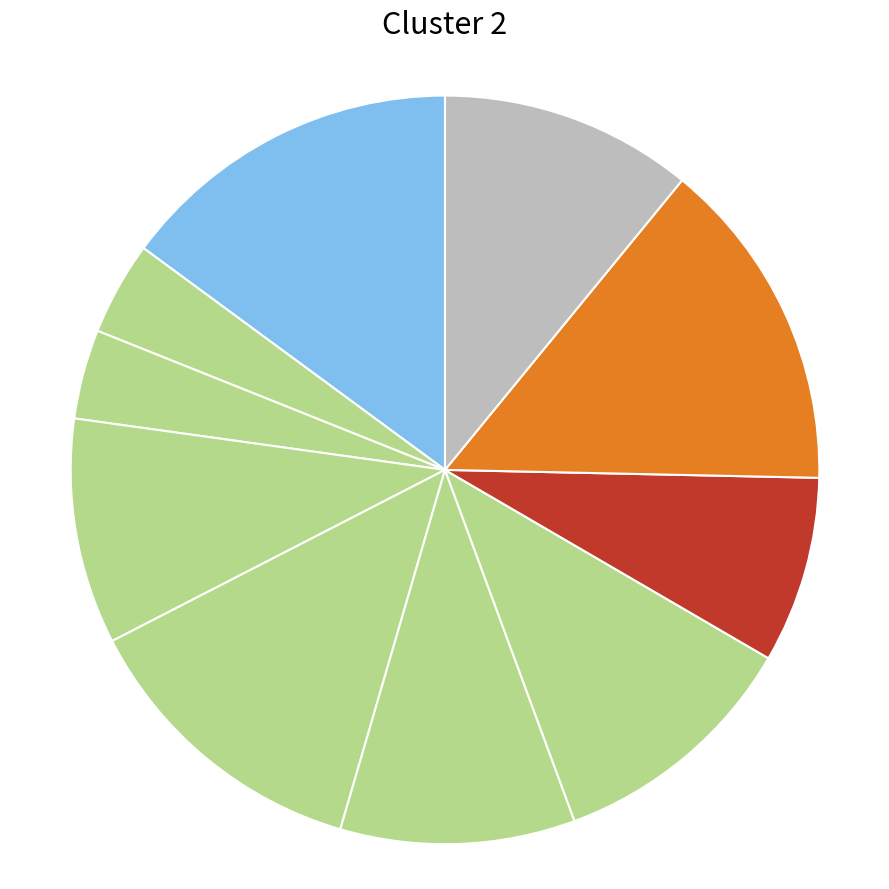

Rank the categories by value from lowest to highest.

Overpass, Guam, payment Clothing, Bedfordshire, Pants COM, Movies China Rapid, Handmade, parse Swedish Krona, Re-engineered back up, Rubber Table markets